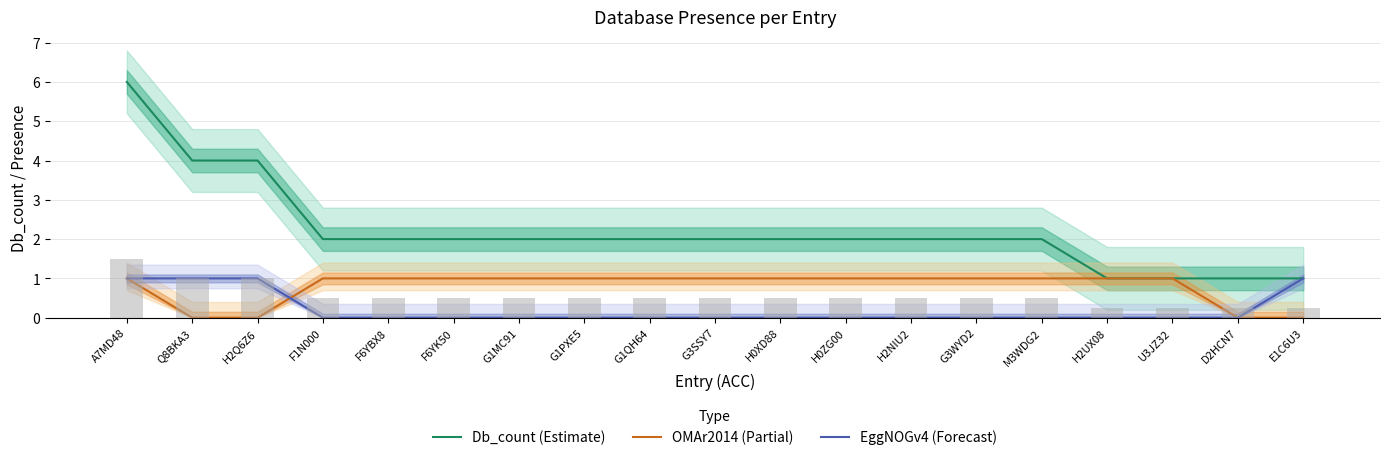

What are all the series names shown in the legend?

Db_count (Estimate), OMAr2014 (Partial), EggNOGv4 (Forecast)